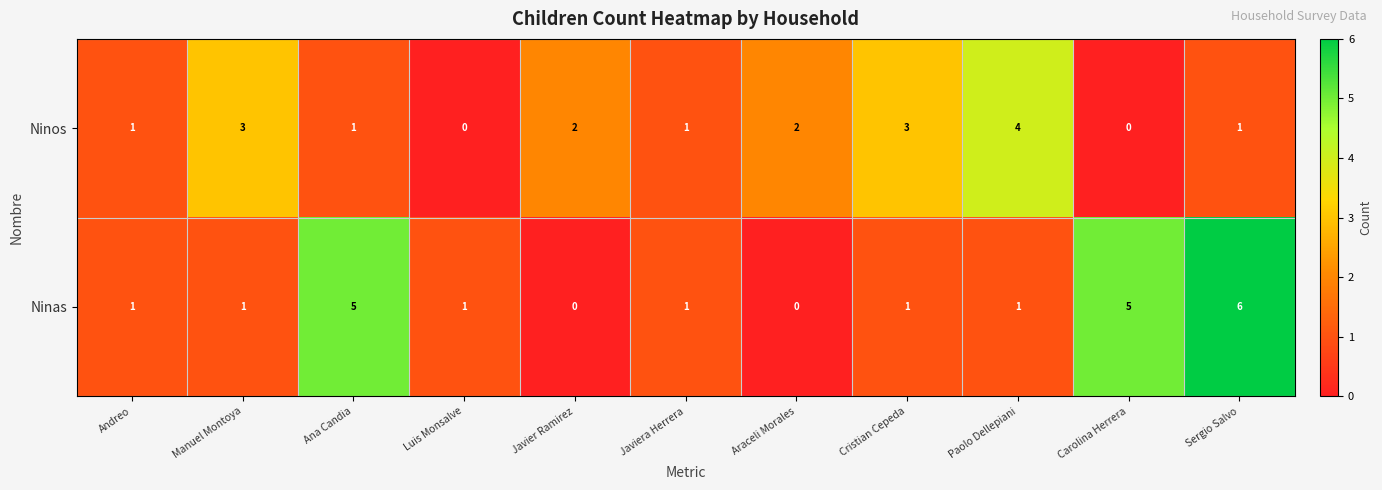

What is the difference between the maximum and minimum values in the Ninos series?

4